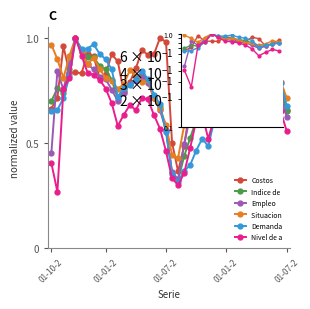

How many distinct data groups are displayed?

6